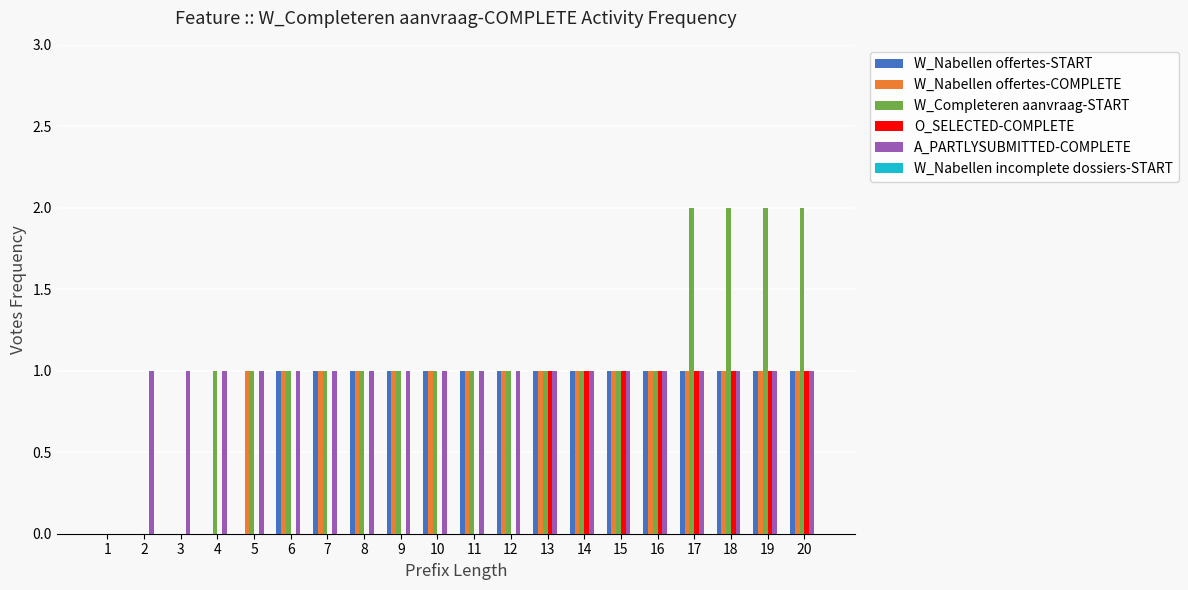

The value of O_SELECTED-COMPLETE at 9 is 0. True or false?

True